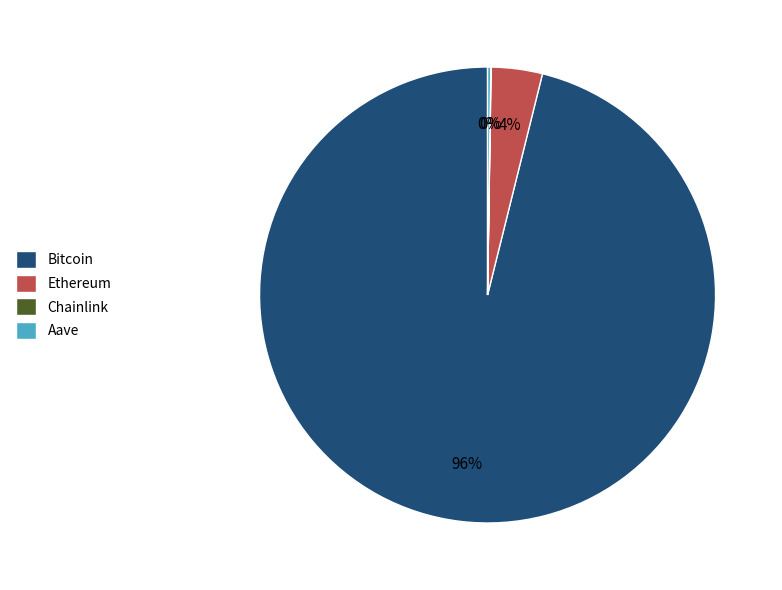

To the nearest percent, what portion does Bitcoin represent?

96%